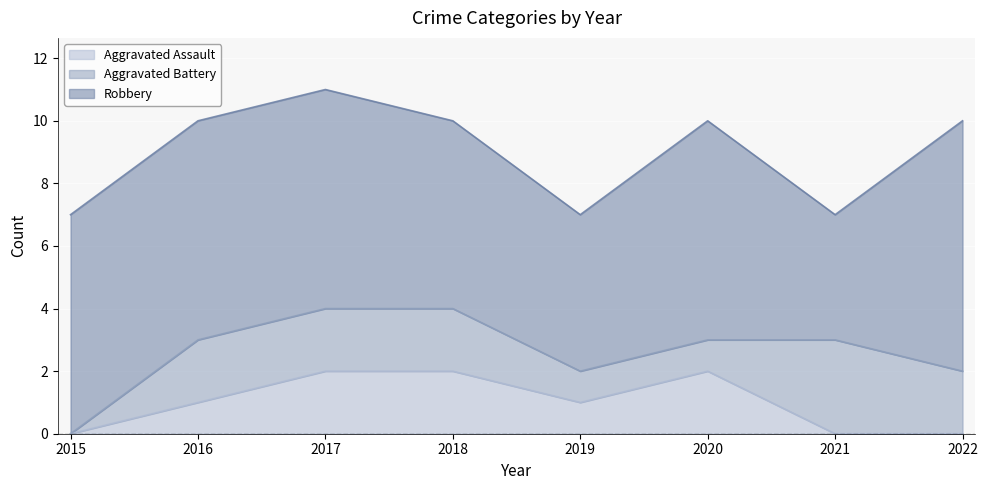

Which series has the largest range (max minus min)?

Robbery